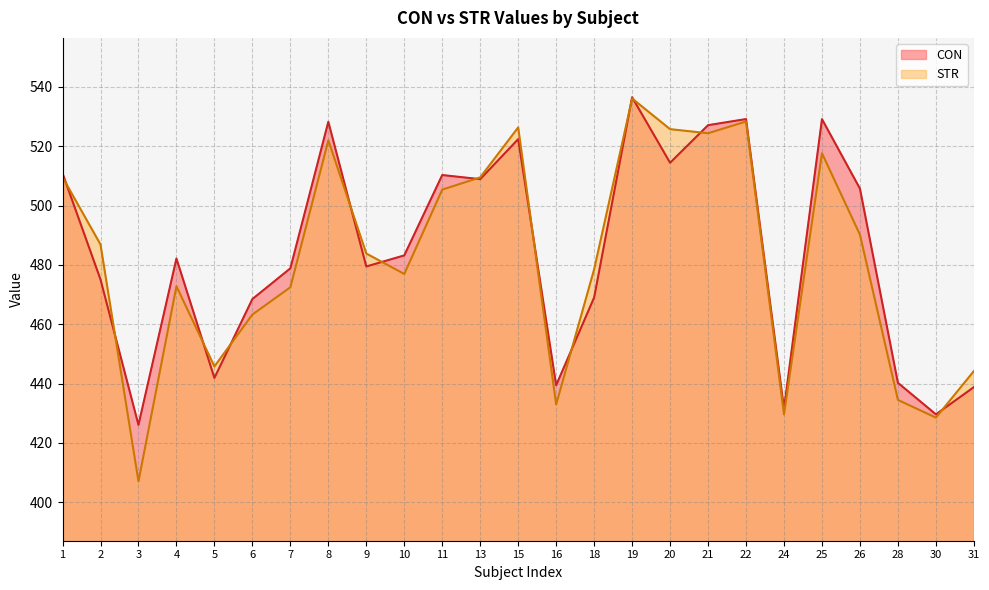

At which category is the sum across all series the highest?

19